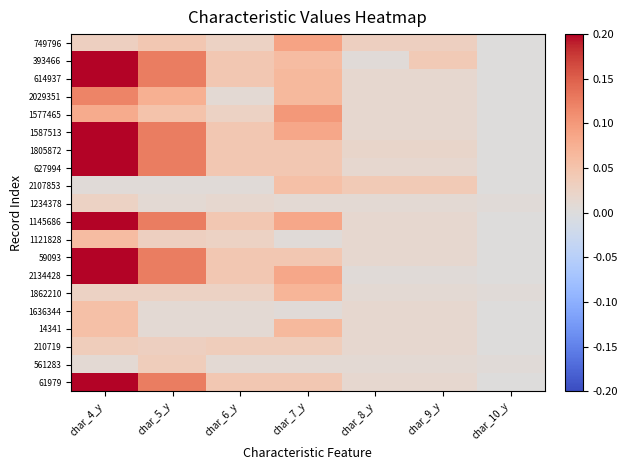

Reading left to right, what are all the values shown in this chart?

749796: char_4_y=0.0	char_5_y=0.0	char_6_y=0.0	char_7_y=0.1	char_8_y=0.0	char_9_y=0.0	char_10_y=0.0
393466: char_4_y=0.2	char_5_y=0.1	char_6_y=0.0	char_7_y=0.1	char_8_y=0.0	char_9_y=0.0	char_10_y=0.0
614937: char_4_y=0.2	char_5_y=0.1	char_6_y=0.0	char_7_y=0.1	char_8_y=0.0	char_9_y=0.0	char_10_y=0.0
2029351: char_4_y=0.1	char_5_y=0.1	char_6_y=0.0	char_7_y=0.1	char_8_y=0.0	char_9_y=0.0	char_10_y=0.0
1577465: char_4_y=0.1	char_5_y=0.1	char_6_y=0.0	char_7_y=0.1	char_8_y=0.0	char_9_y=0.0	char_10_y=0.0
1587513: char_4_y=0.2	char_5_y=0.1	char_6_y=0.0	char_7_y=0.1	char_8_y=0.0	char_9_y=0.0	char_10_y=0.0
1805872: char_4_y=0.2	char_5_y=0.1	char_6_y=0.0	char_7_y=0.0	char_8_y=0.0	char_9_y=0.0	char_10_y=0.0
627994: char_4_y=0.2	char_5_y=0.1	char_6_y=0.0	char_7_y=0.0	char_8_y=0.0	char_9_y=0.0	char_10_y=0.0
2107853: char_4_y=0.0	char_5_y=0.0	char_6_y=0.0	char_7_y=0.1	char_8_y=0.0	char_9_y=0.0	char_10_y=0.0
1234378: char_4_y=0.0	char_5_y=0.0	char_6_y=0.0	char_7_y=0.0	char_8_y=0.0	char_9_y=0.0	char_10_y=0.0
1145686: char_4_y=0.2	char_5_y=0.1	char_6_y=0.0	char_7_y=0.1	char_8_y=0.0	char_9_y=0.0	char_10_y=0.0
1121828: char_4_y=0.1	char_5_y=0.0	char_6_y=0.0	char_7_y=0.0	char_8_y=0.0	char_9_y=0.0	char_10_y=0.0
59093: char_4_y=0.2	char_5_y=0.1	char_6_y=0.0	char_7_y=0.0	char_8_y=0.0	char_9_y=0.0	char_10_y=0.0
2134428: char_4_y=0.2	char_5_y=0.1	char_6_y=0.0	char_7_y=0.1	char_8_y=0.0	char_9_y=0.0	char_10_y=0.0
1862210: char_4_y=0.0	char_5_y=0.0	char_6_y=0.0	char_7_y=0.1	char_8_y=0.0	char_9_y=0.0	char_10_y=0.0
1636344: char_4_y=0.1	char_5_y=0.0	char_6_y=0.0	char_7_y=0.0	char_8_y=0.0	char_9_y=0.0	char_10_y=0.0
14341: char_4_y=0.1	char_5_y=0.0	char_6_y=0.0	char_7_y=0.1	char_8_y=0.0	char_9_y=0.0	char_10_y=0.0
210719: char_4_y=0.0	char_5_y=0.0	char_6_y=0.0	char_7_y=0.0	char_8_y=0.0	char_9_y=0.0	char_10_y=0.0
561283: char_4_y=0.0	char_5_y=0.0	char_6_y=0.0	char_7_y=0.0	char_8_y=0.0	char_9_y=0.0	char_10_y=0.0
61979: char_4_y=0.2	char_5_y=0.1	char_6_y=0.0	char_7_y=0.0	char_8_y=0.0	char_9_y=0.0	char_10_y=0.0